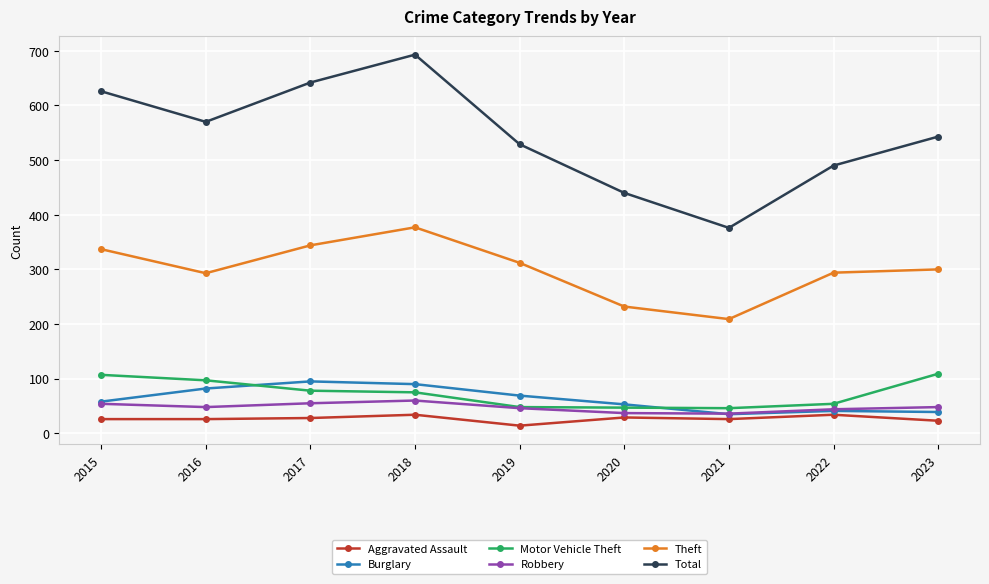

True or false: Total has more than 0 interior local peaks.

True